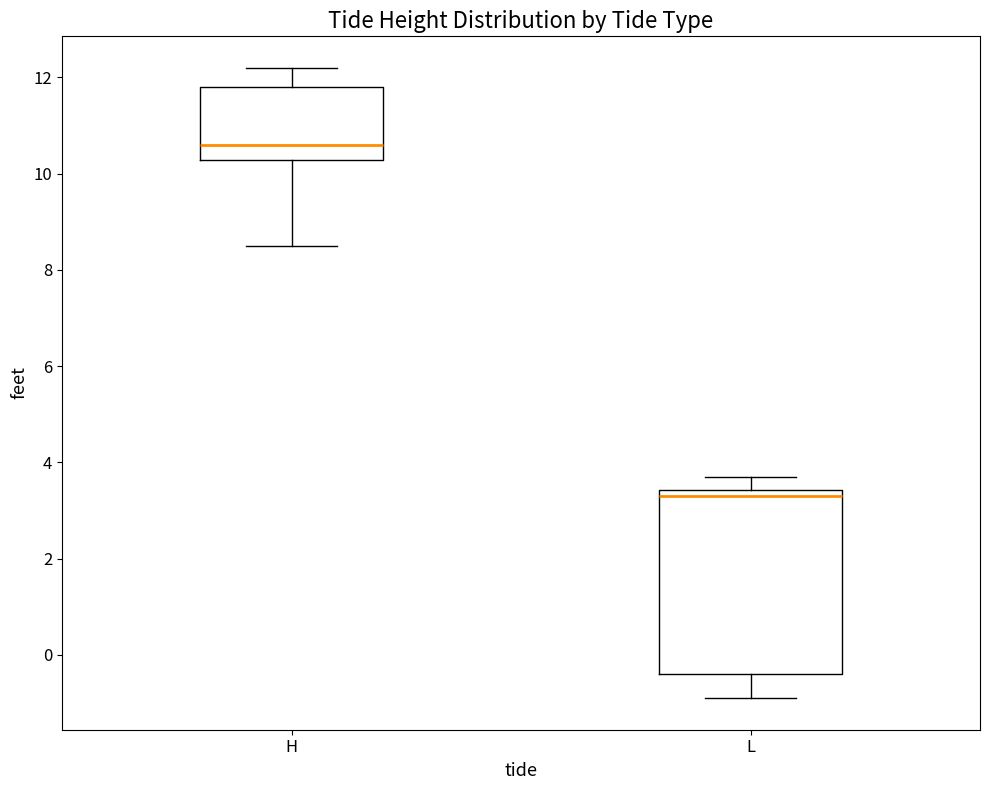

Which box is the tallest, from its lower edge to its upper edge?

L